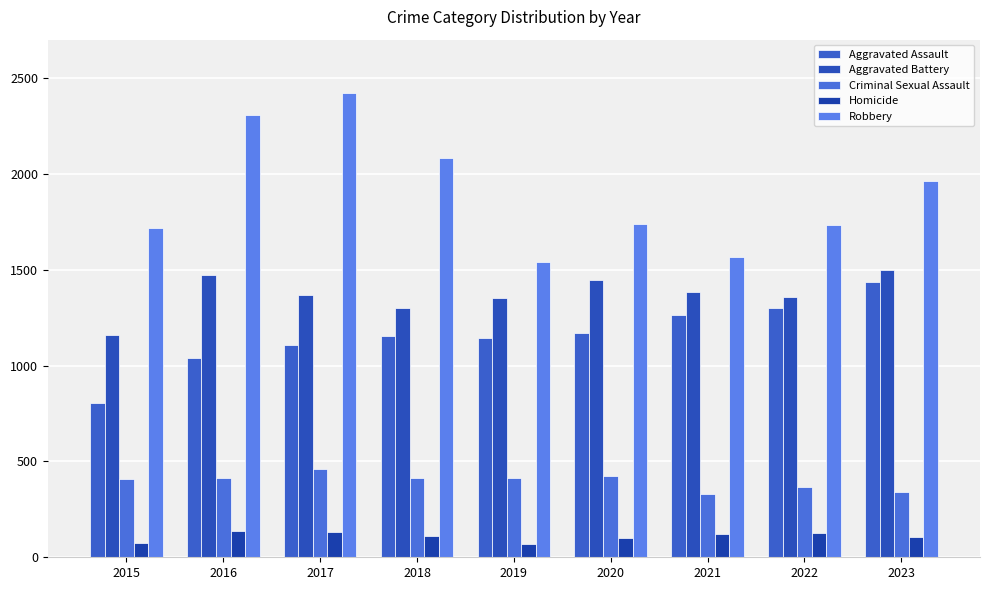

True or false: Aggravated Battery has a value of 1574 at 2015.

False